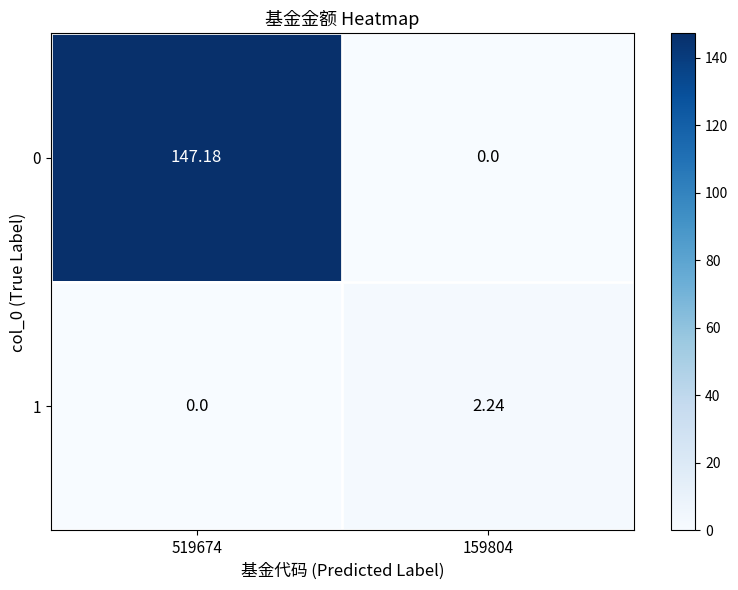

Is the value of 1 at 159804 greater than the value of 0 at 159804?

Yes